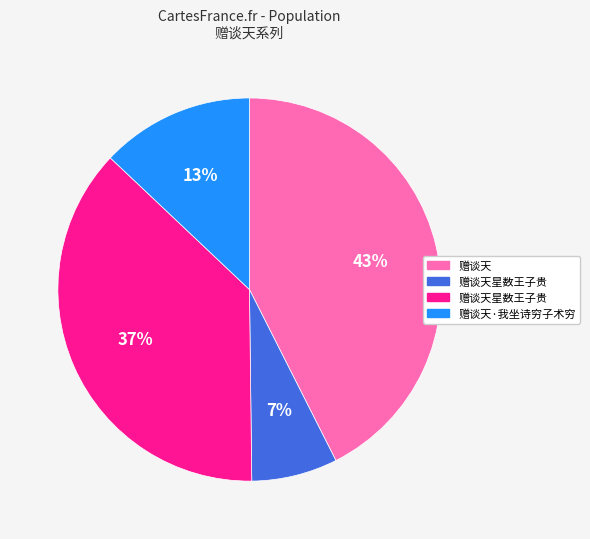

How many segments does this pie chart have?

4